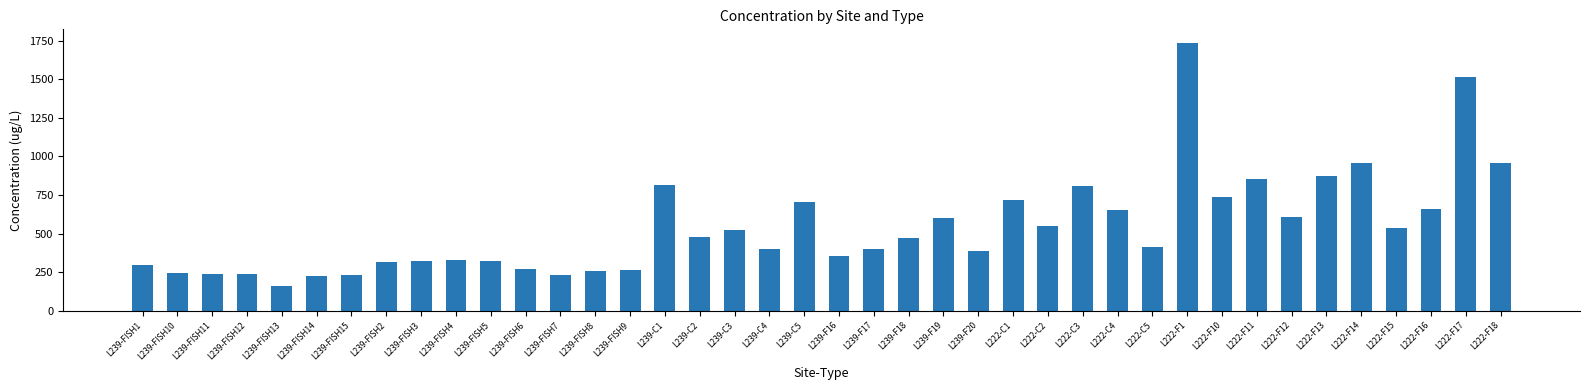

What is the maximum value shown in the chart?

1736.8